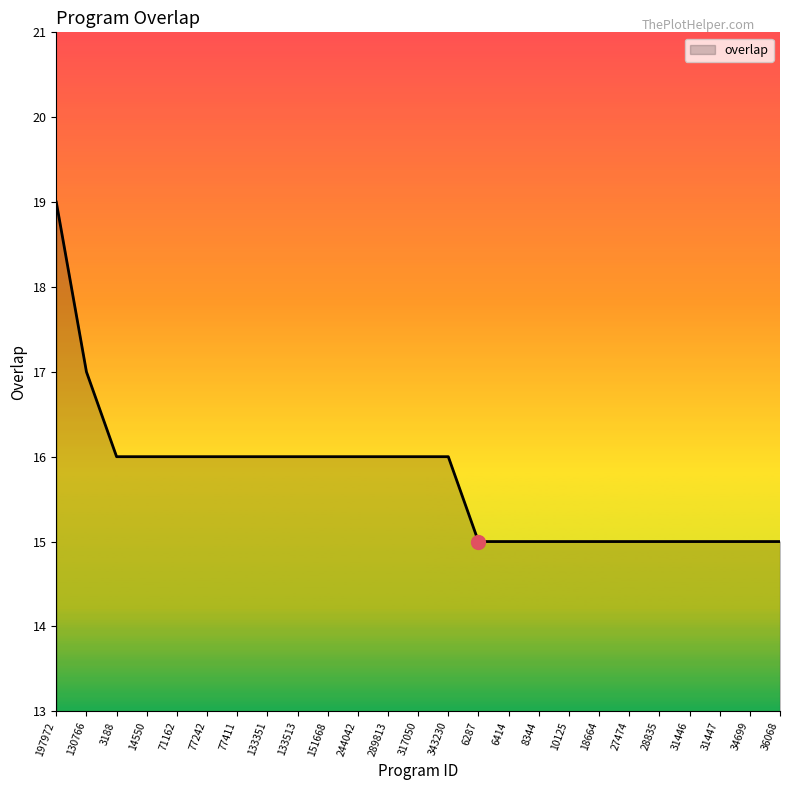

What position from the left is 36068?

25